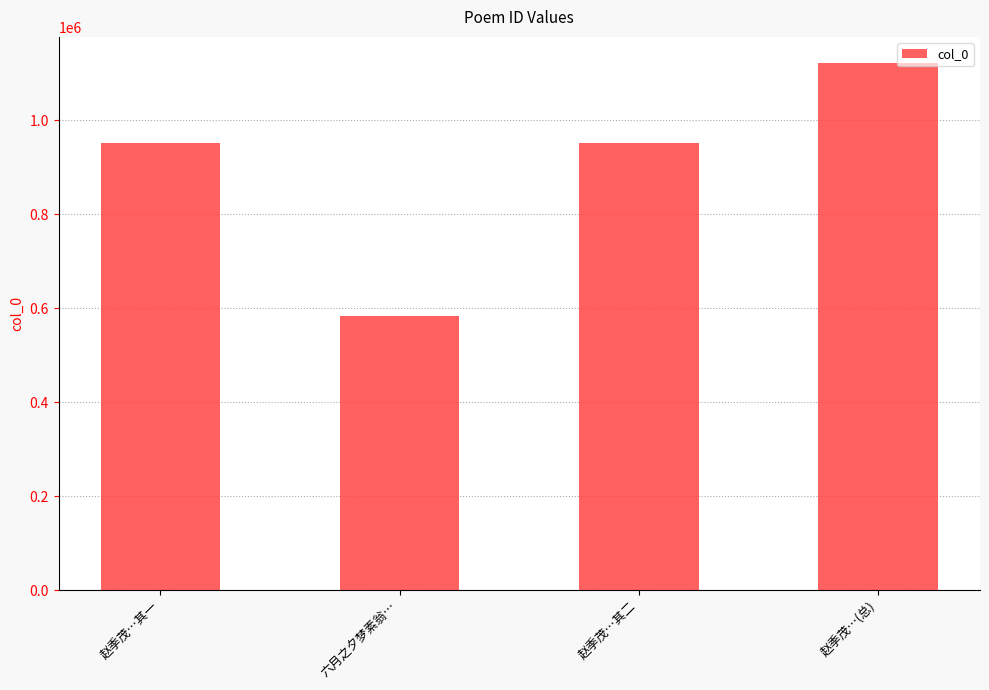

What is the difference between the second highest and minimum values?

367076